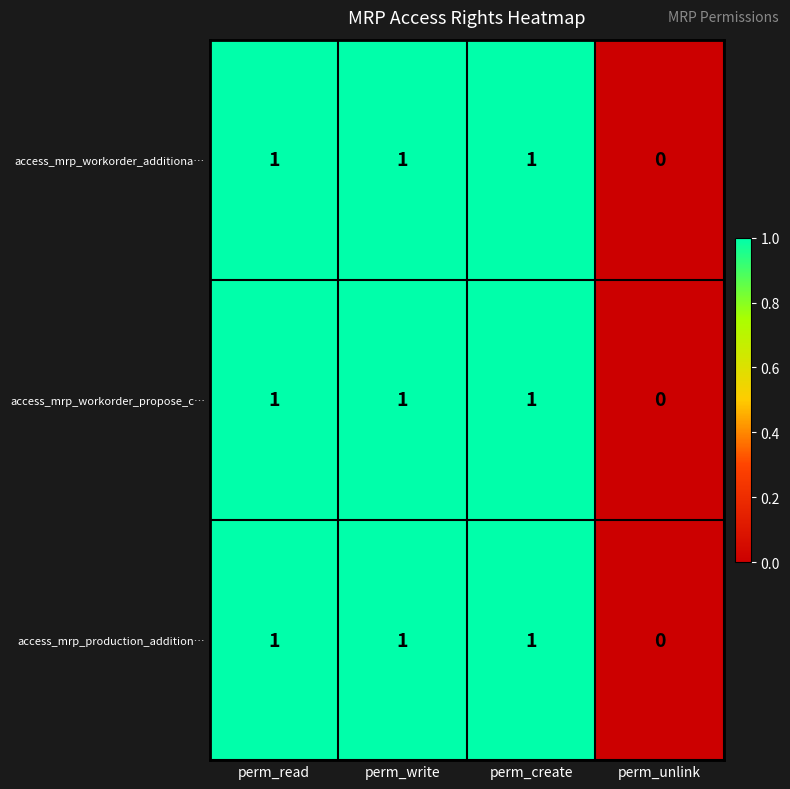

How many values in access_mrp_workorder_additiona… are above zero?

3